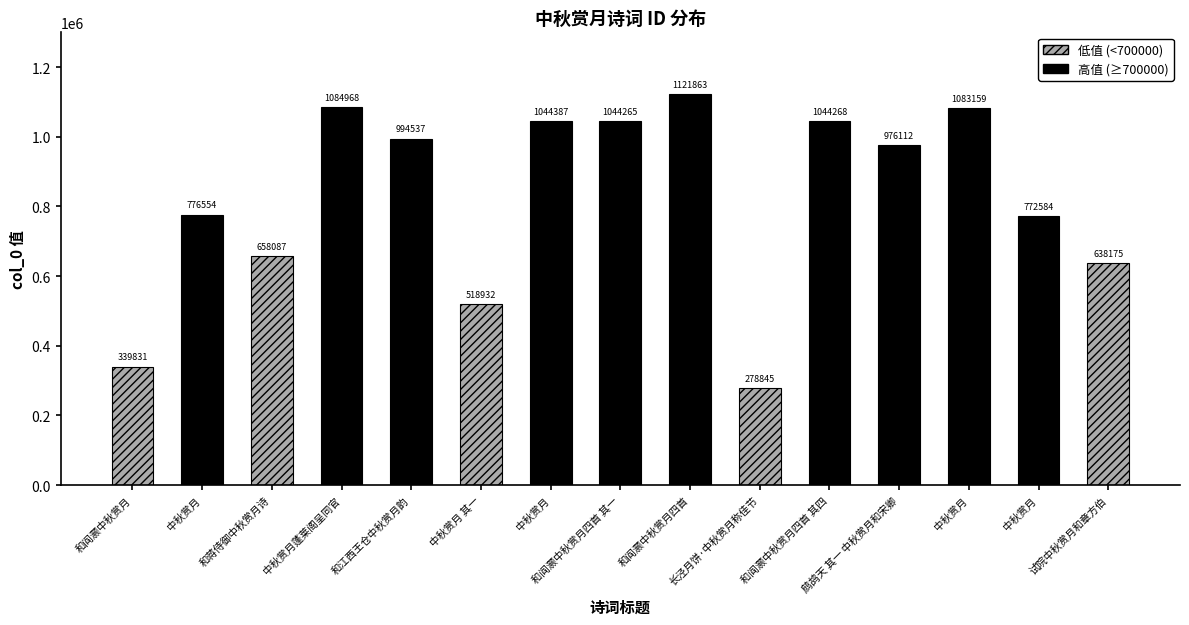

What is the change in value from 和阎灏中秋赏月四首 其一 to 试院中秋赏月和章方伯?

-406090